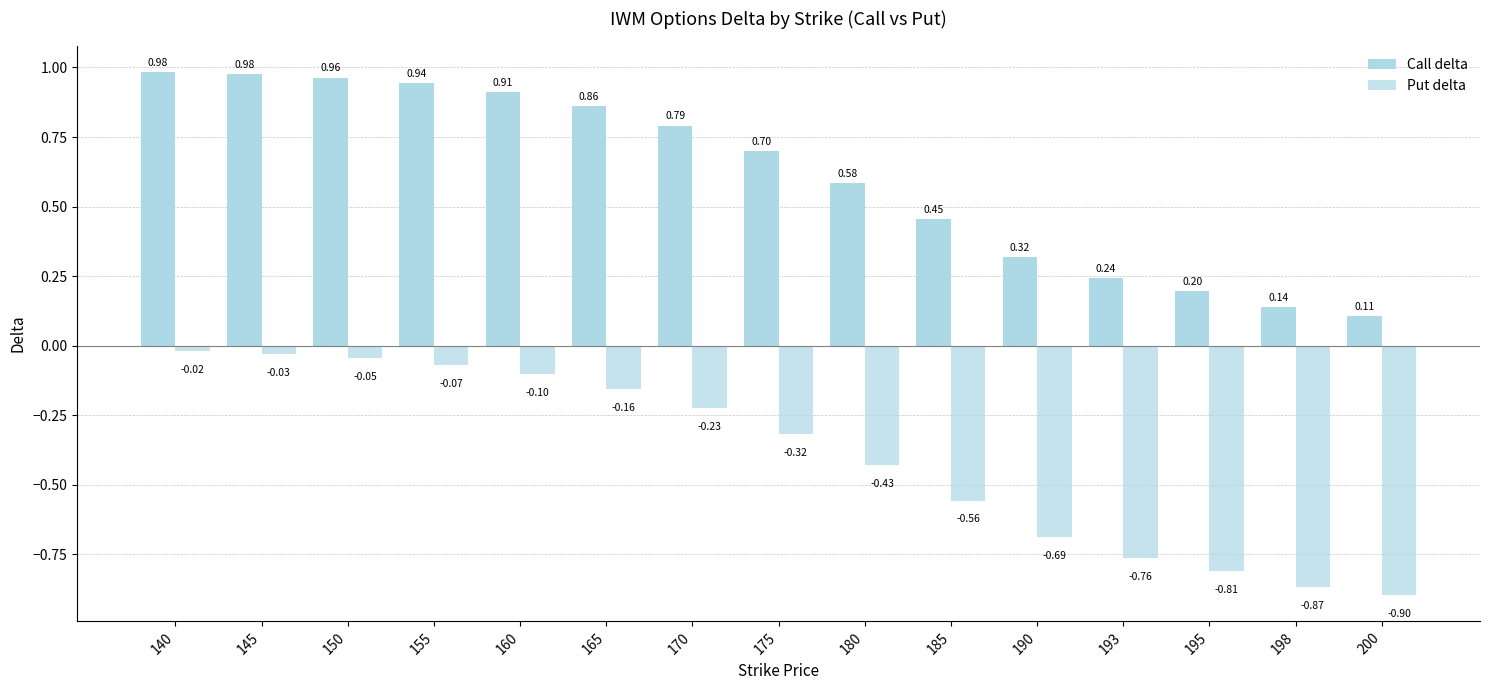

Which series has the widest spread of values?

Call delta